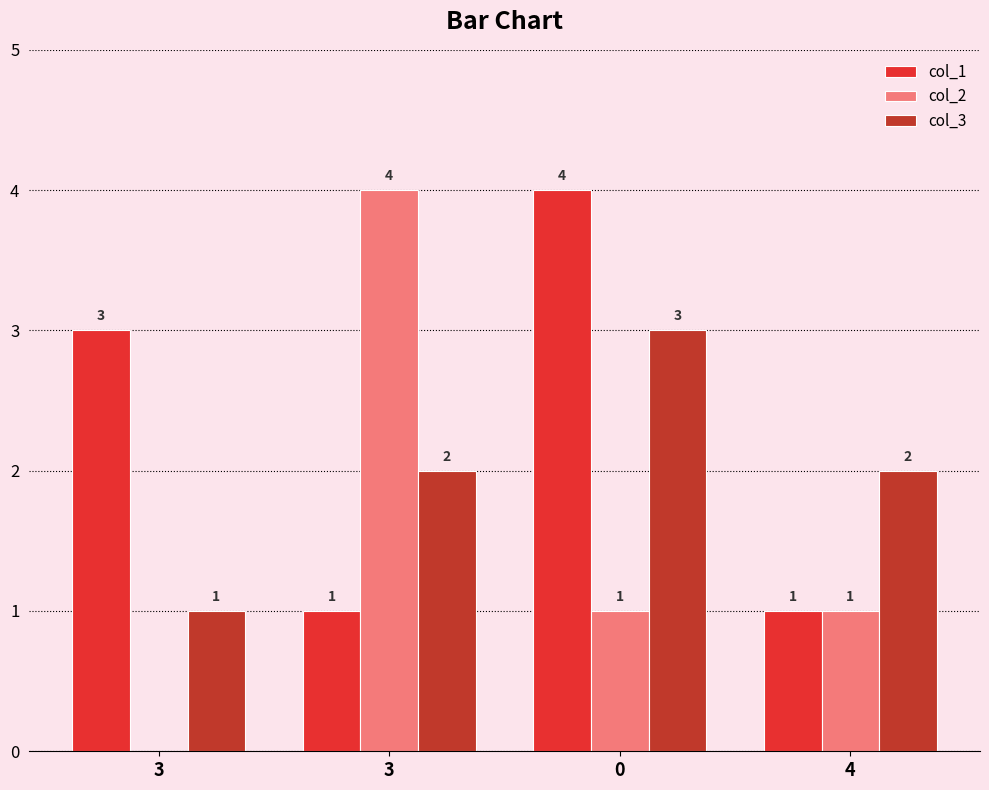

True or false: col_2 has a value of 0 at 3.

True